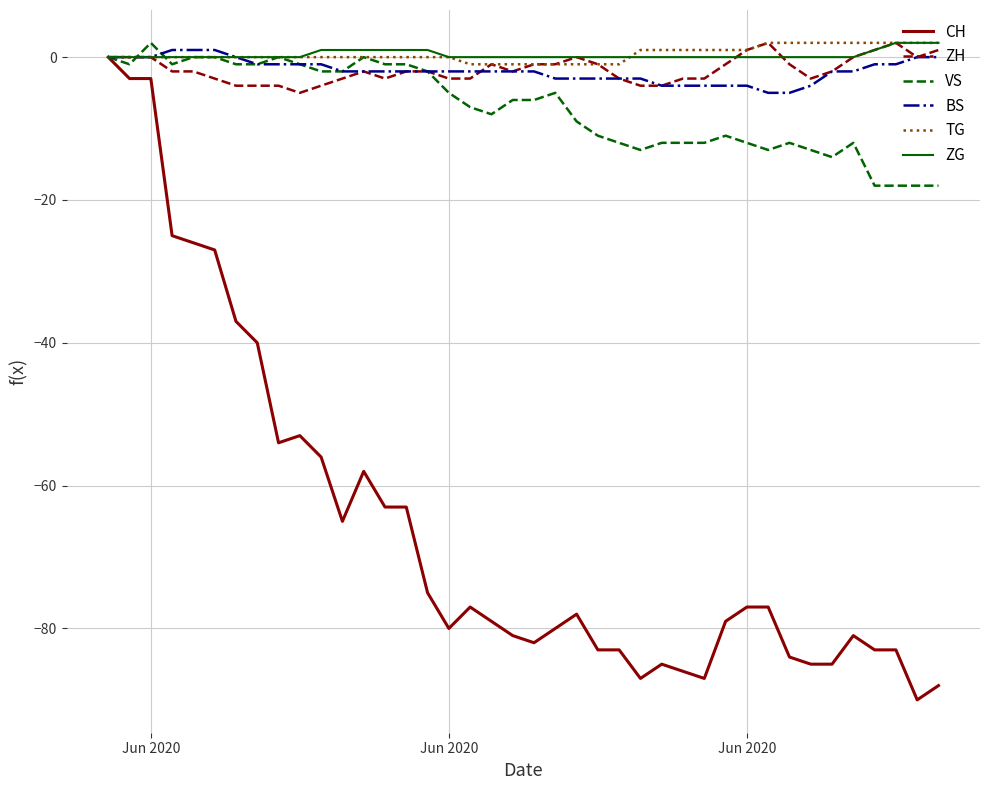

Which series has the widest spread of values?

CH